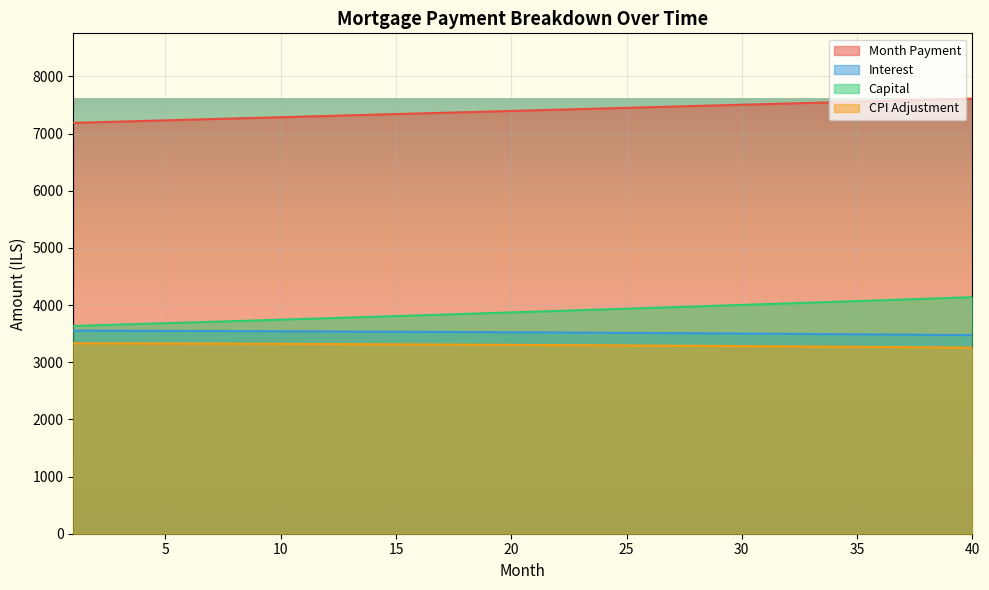

What is the total value across all series at 39?

18464.1